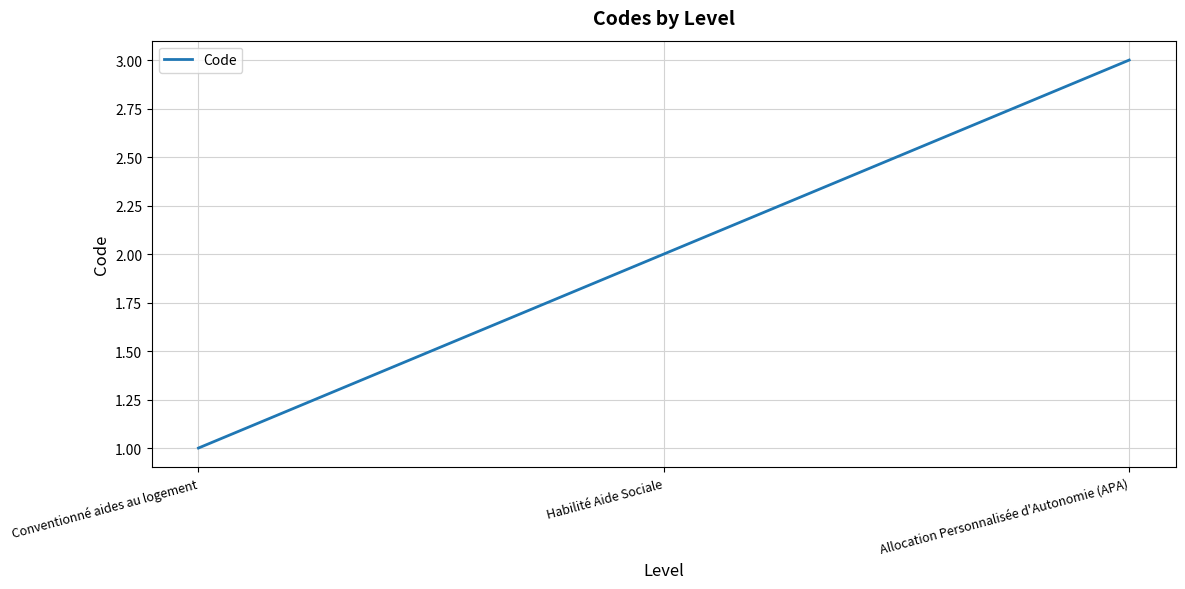

What position from the right is Habilité Aide Sociale?

2